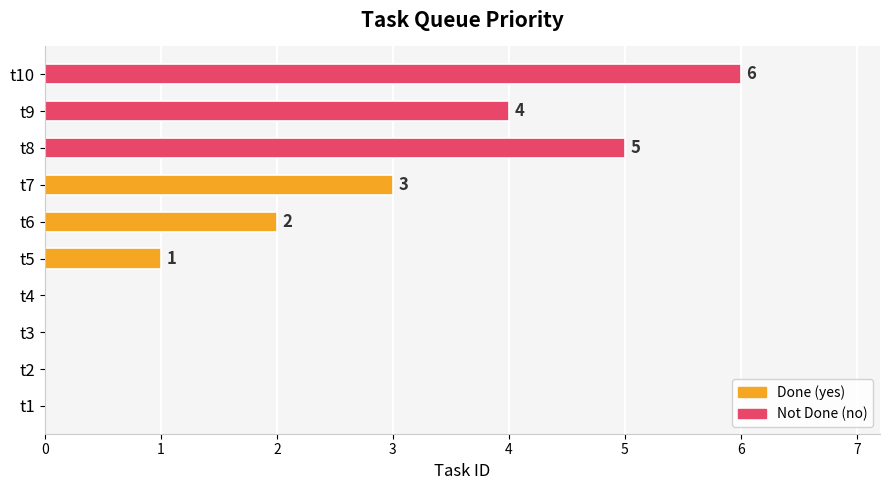

The value at t2 is -2. True or false?

False